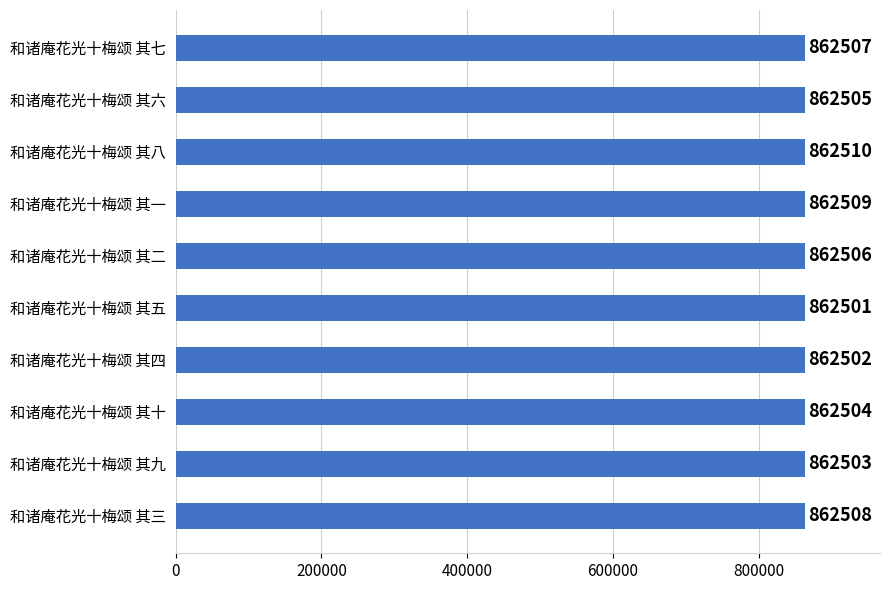

List the labels in order of value, largest first.

和诸庵花光十梅颂 其八, 和诸庵花光十梅颂 其一, 和诸庵花光十梅颂 其三, 和诸庵花光十梅颂 其七, 和诸庵花光十梅颂 其二, 和诸庵花光十梅颂 其六, 和诸庵花光十梅颂 其十, 和诸庵花光十梅颂 其九, 和诸庵花光十梅颂 其四, 和诸庵花光十梅颂 其五